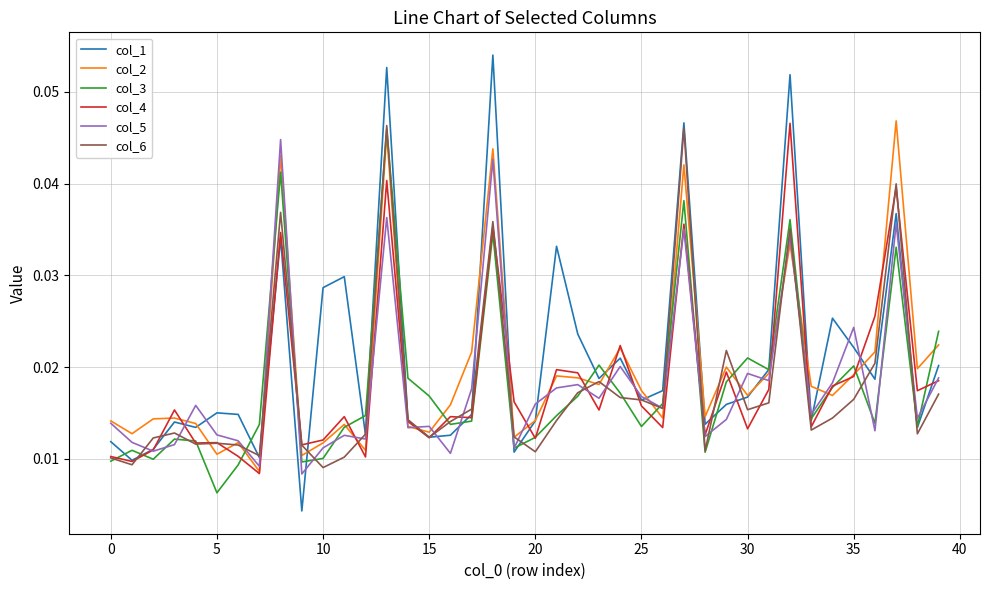

Which series has the largest range (max minus min)?

col_1